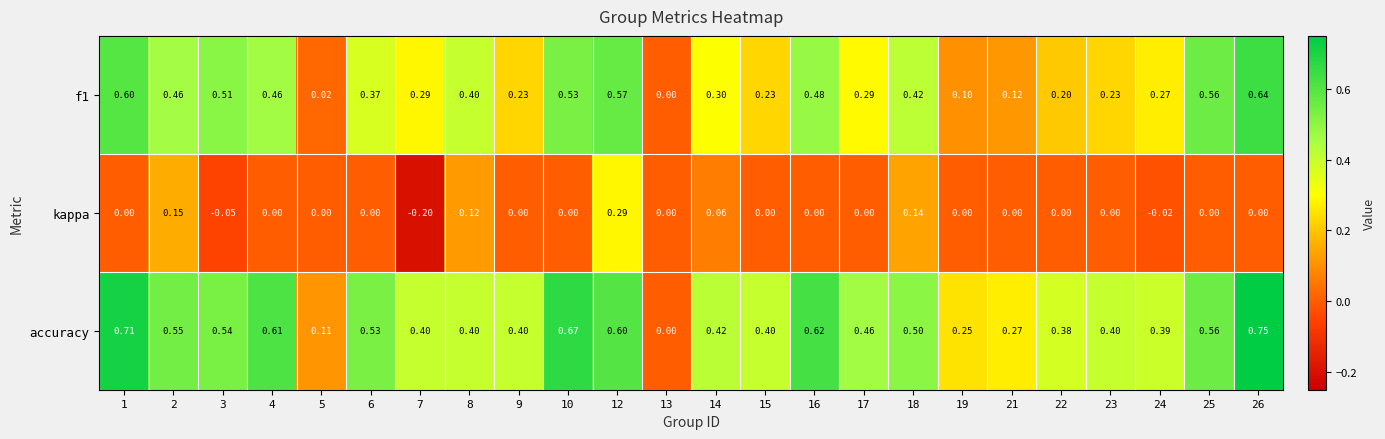

Which series has the largest range (max minus min)?

accuracy